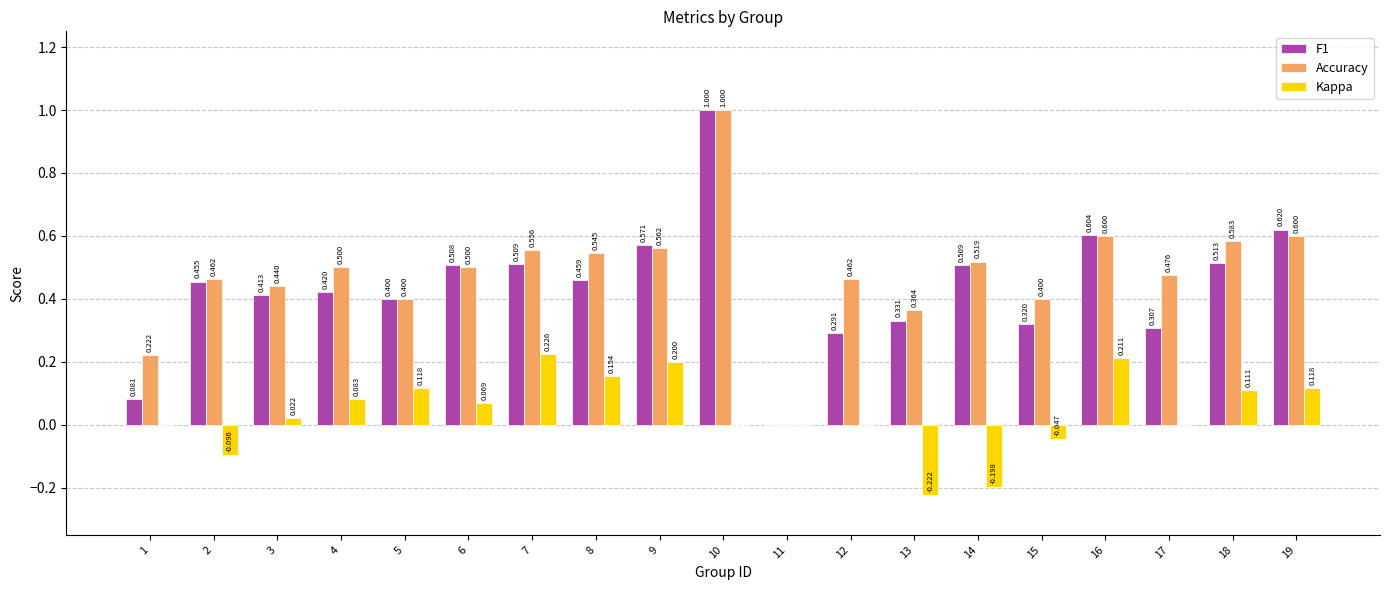

The F1 series shows 0.5 at 8. True or false?

True